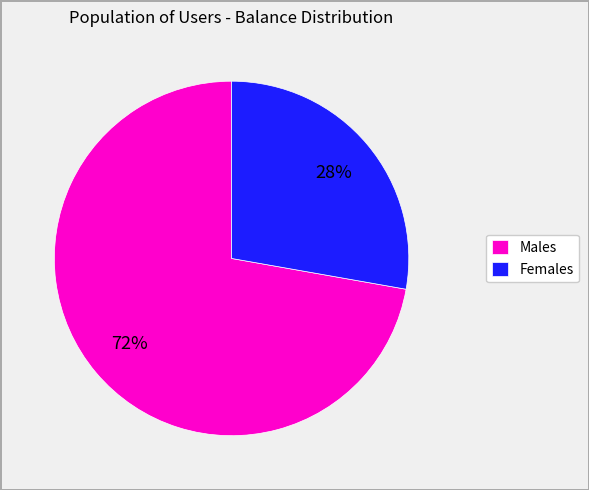

Count the number of slices in the pie.

2